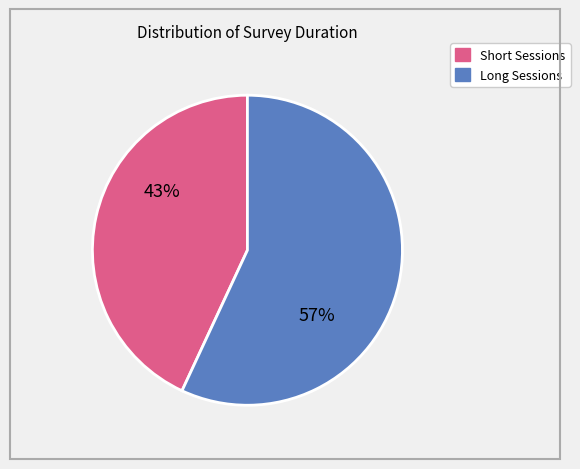

To the nearest percent, what is the difference between the largest and smallest slice percentages?

14%